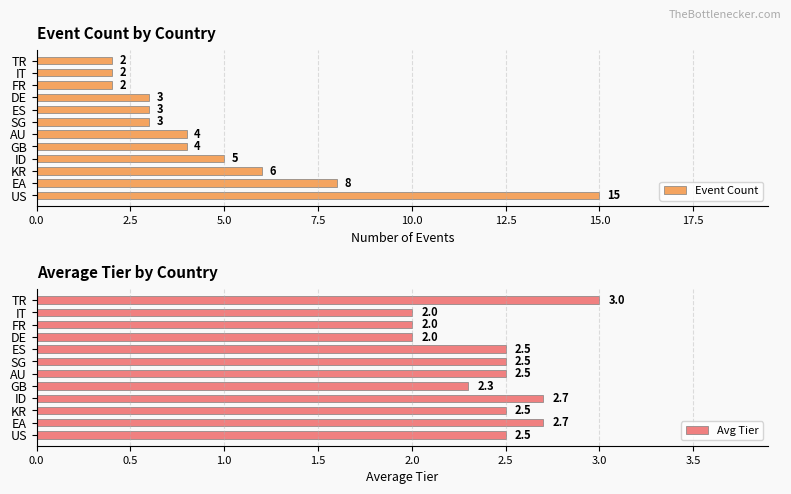

How many bars are there in each group?

2